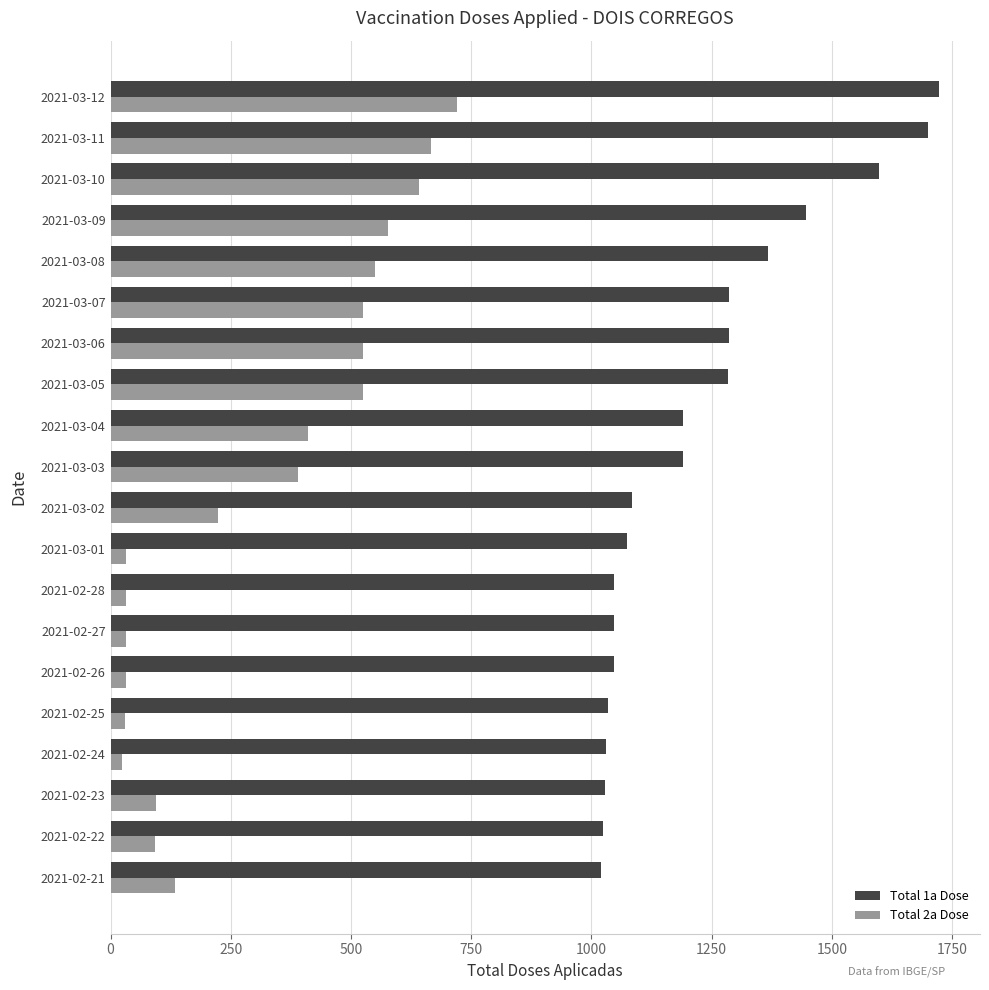

What is the sum of the Total 1a Dose values at 2021-03-11 and 2021-03-04?

2891